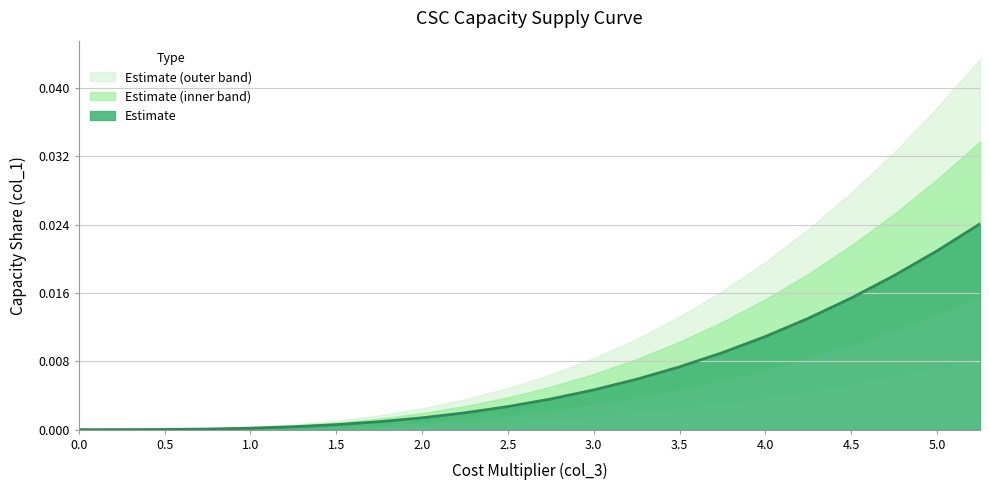

The chart shows a value of 0.0 at 2.75. True or false?

True